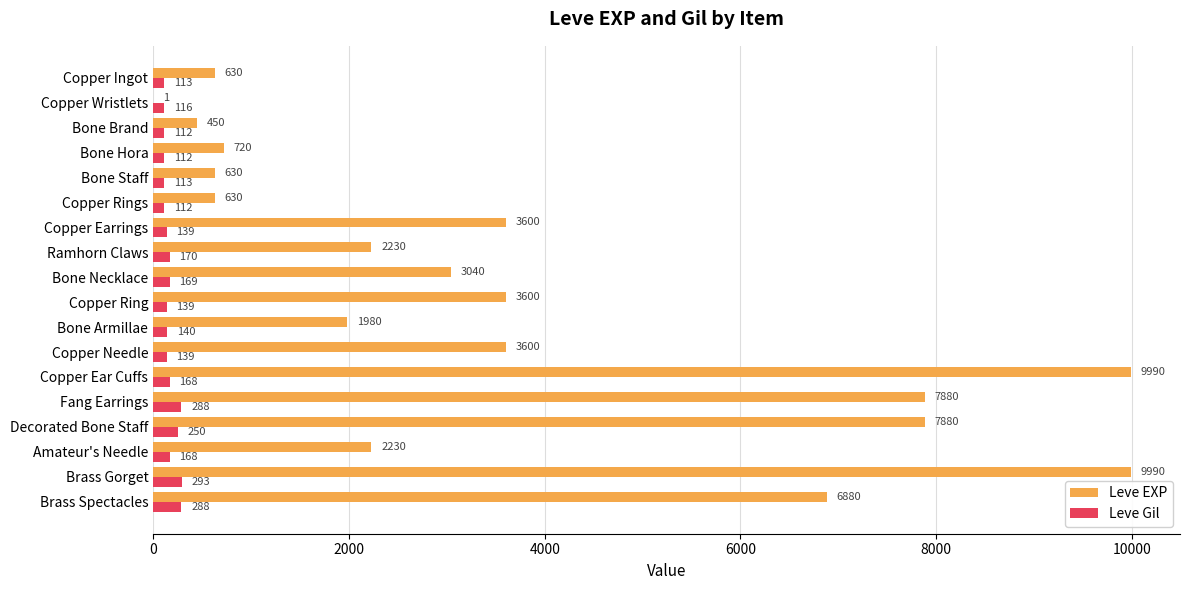

What is the maximum value shown in the chart?

9990